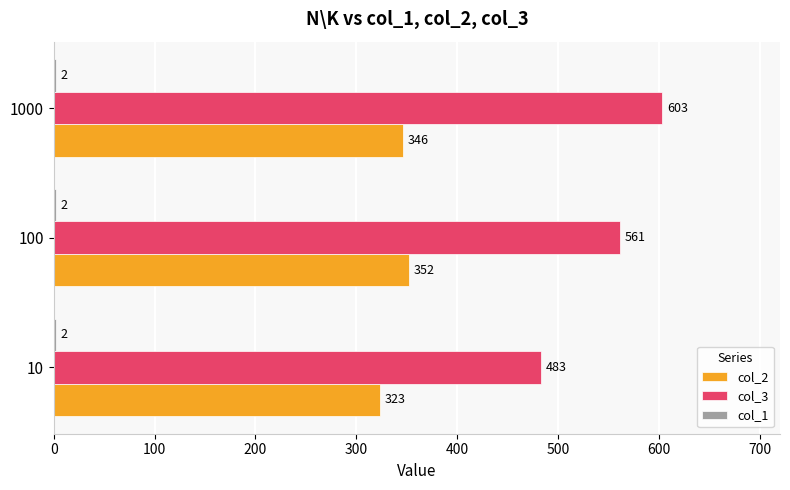

What is the maximum value shown in the chart?

603